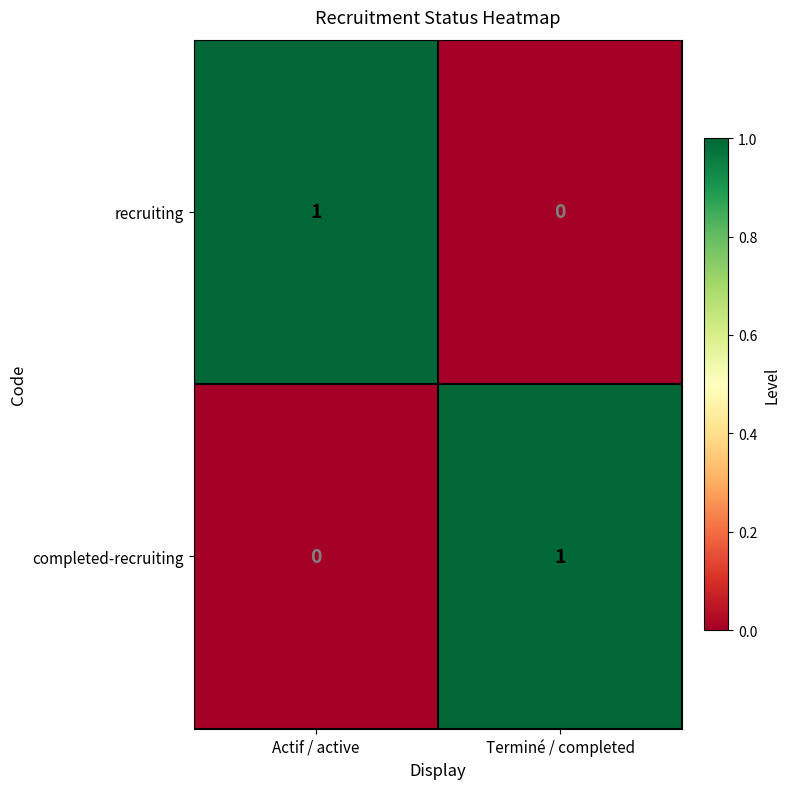

Reading left to right, list all the values displayed in this chart.

recruiting: 1	0
completed-recruiting: 0	1